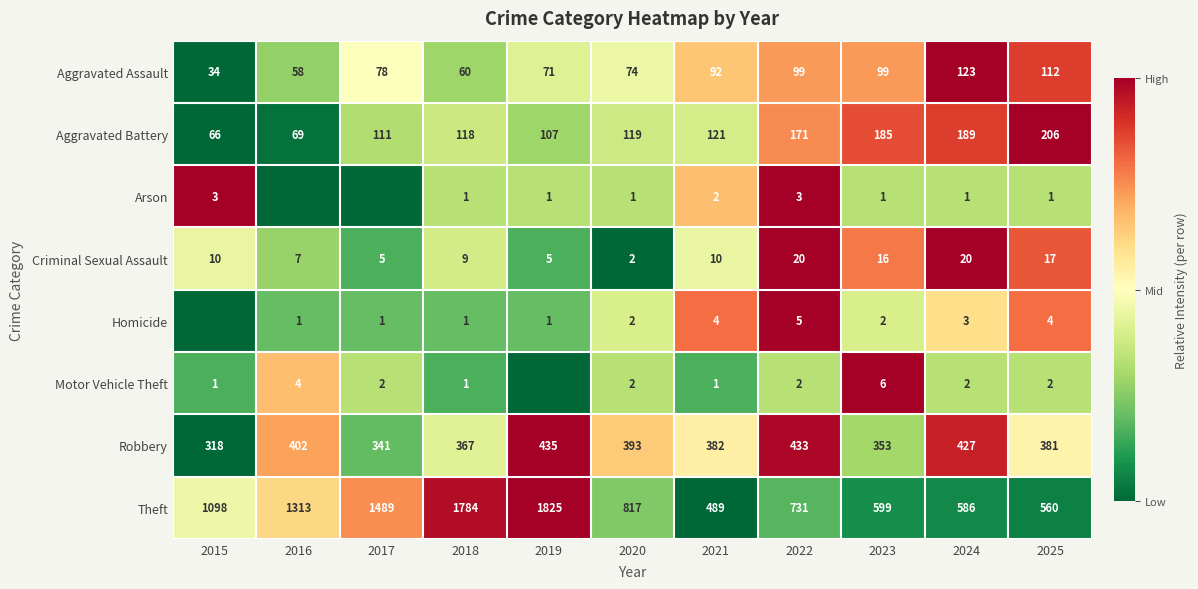

What is the highest value of the Robbery series?

435